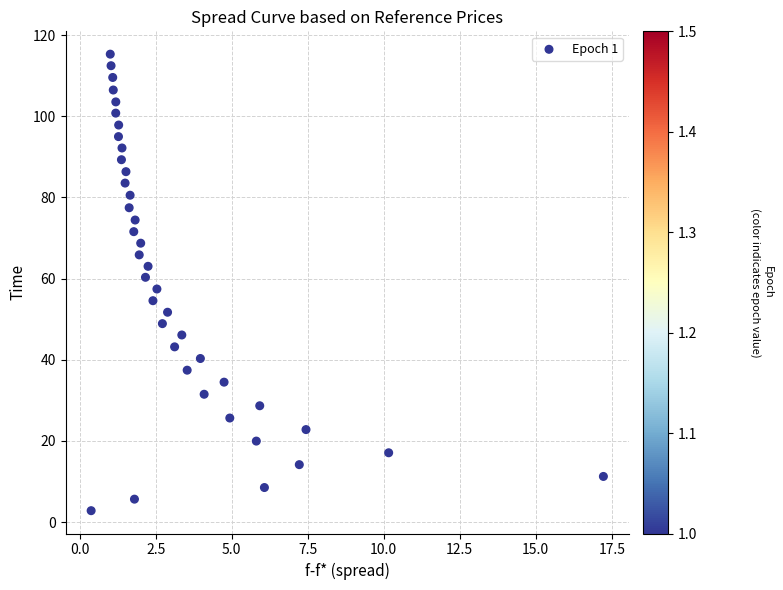

What is the range of X values (max minus min)?

16.8